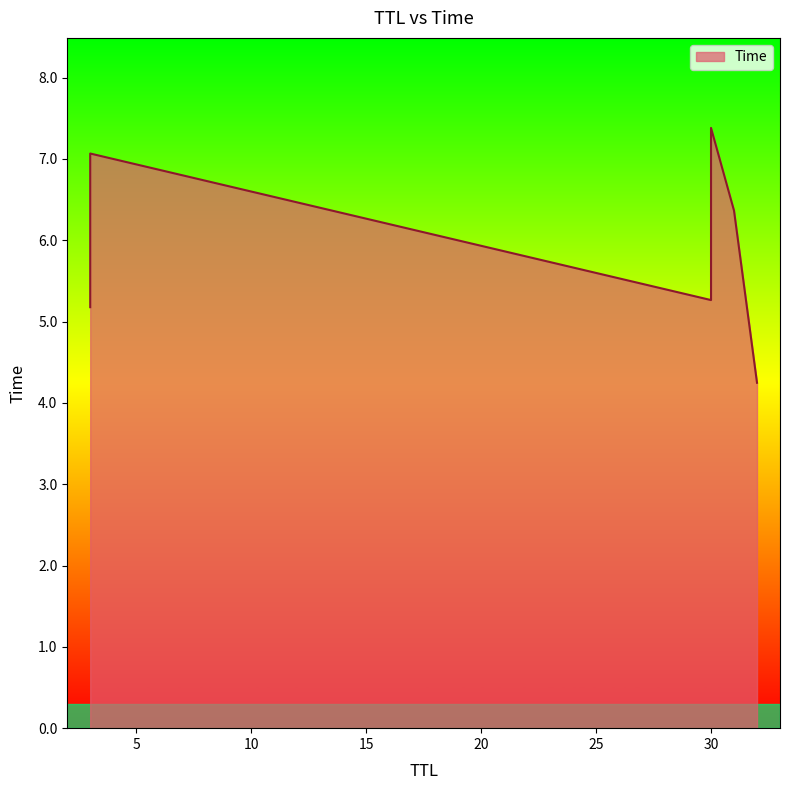

What is the label of the 2nd point from the left?

3